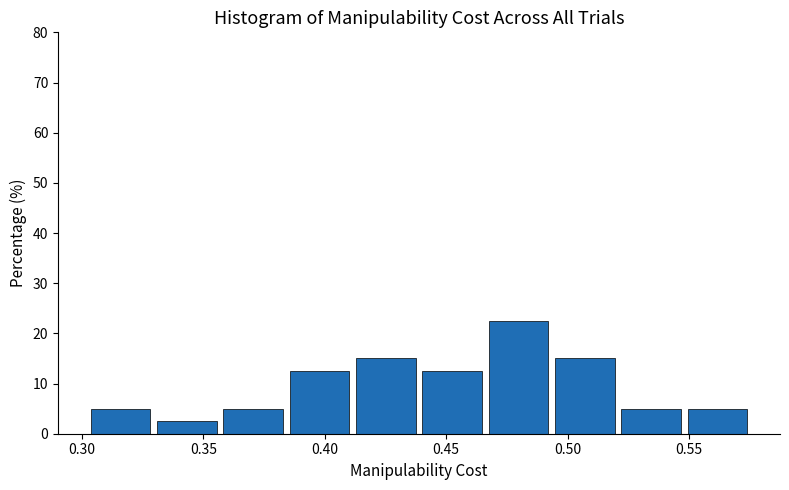

Which range on the x-axis has the tallest bar?

0.465 to 0.495